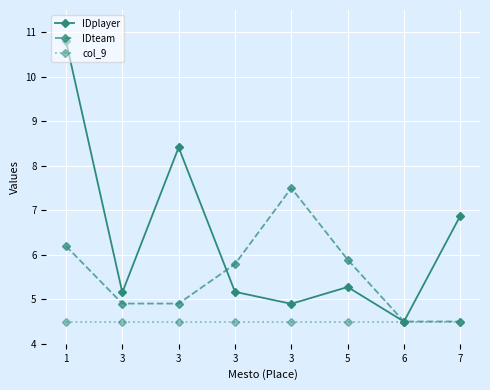

Which series has the widest spread of values?

IDplayer